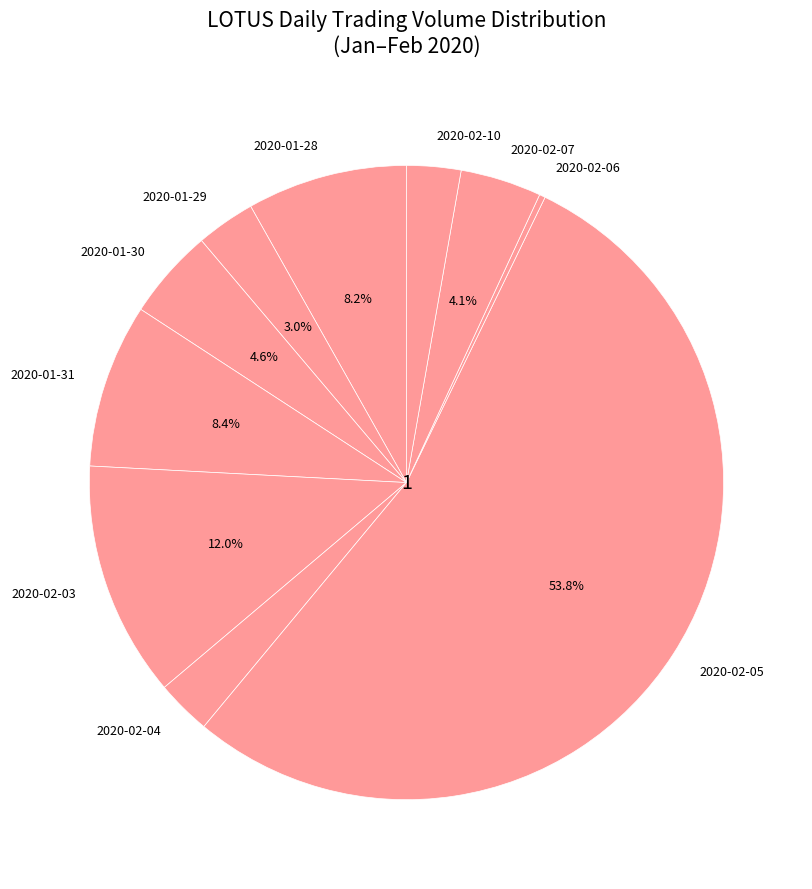

Between 2020-01-31 and 2020-01-30, which is larger?

2020-01-31